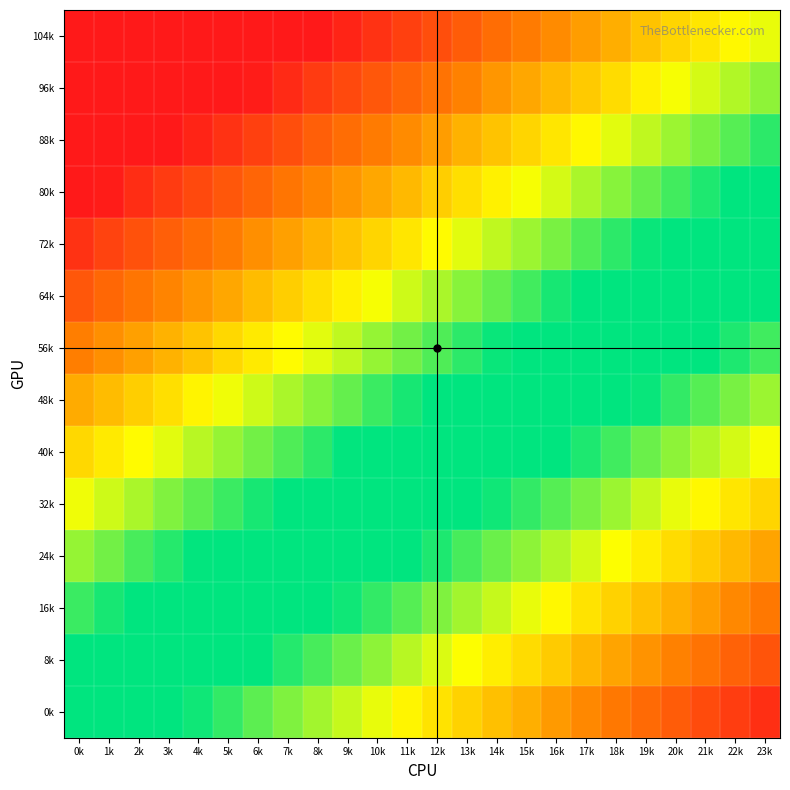

Rank the series at 17k from highest to lowest value.

104k, 96k, 88k, 80k, 72k, 64k, 56k, 48k, 40k, 32k, 24k, 16k, 8k, 0k